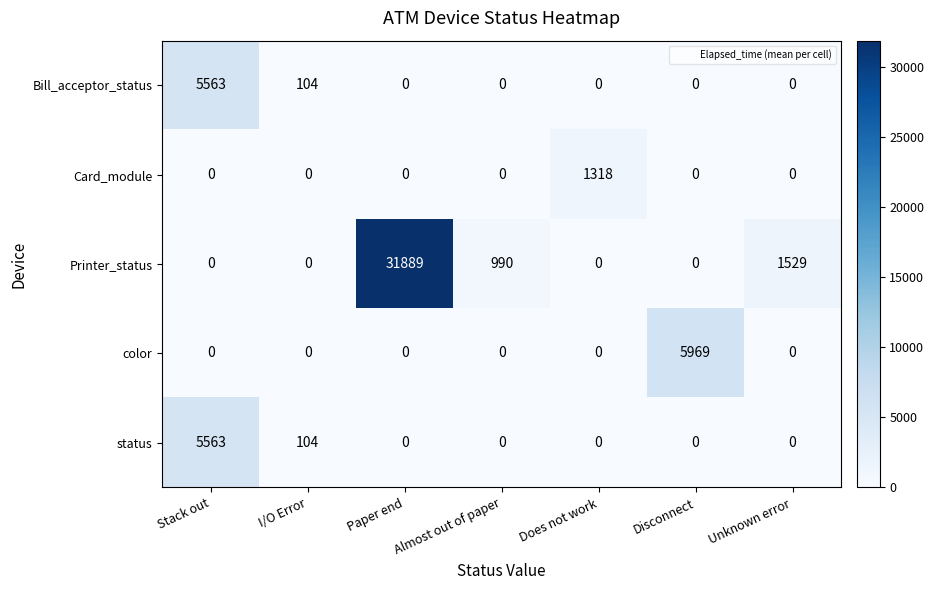

What is the greatest value displayed?

31889